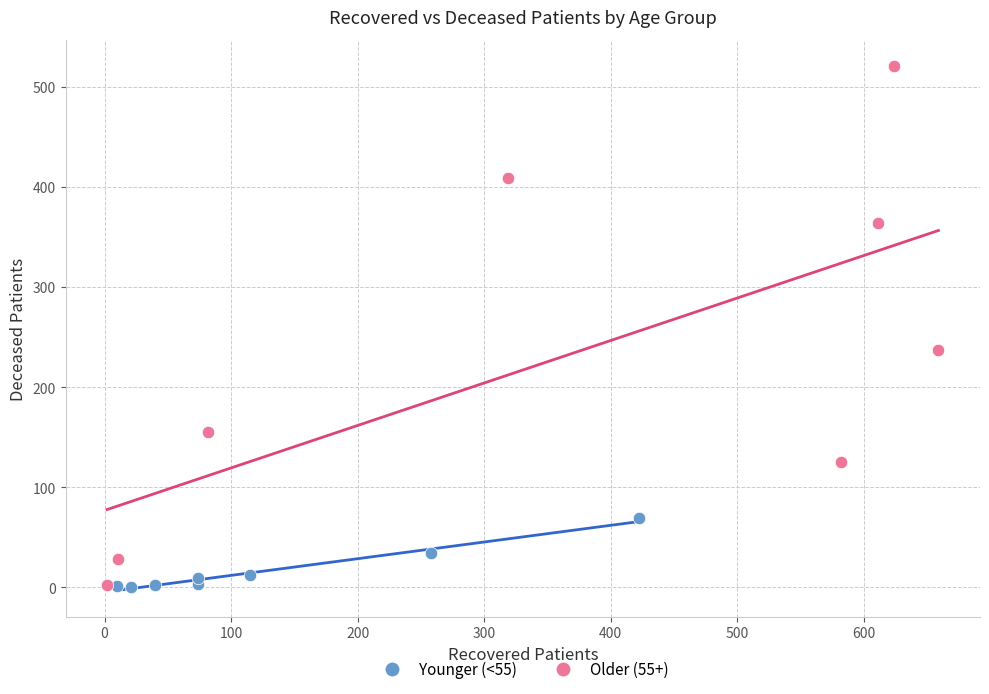

Which series has the widest spread of Y values?

Older (55+)